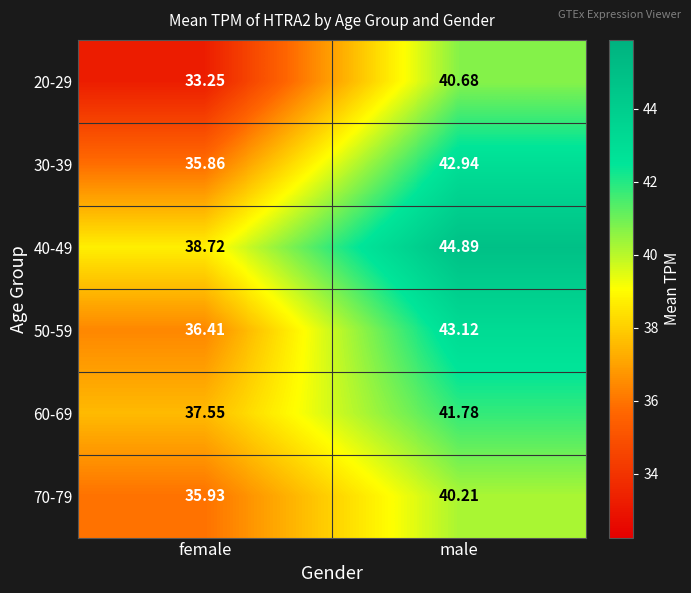

At how many categories does at least one series exceed 44?

1